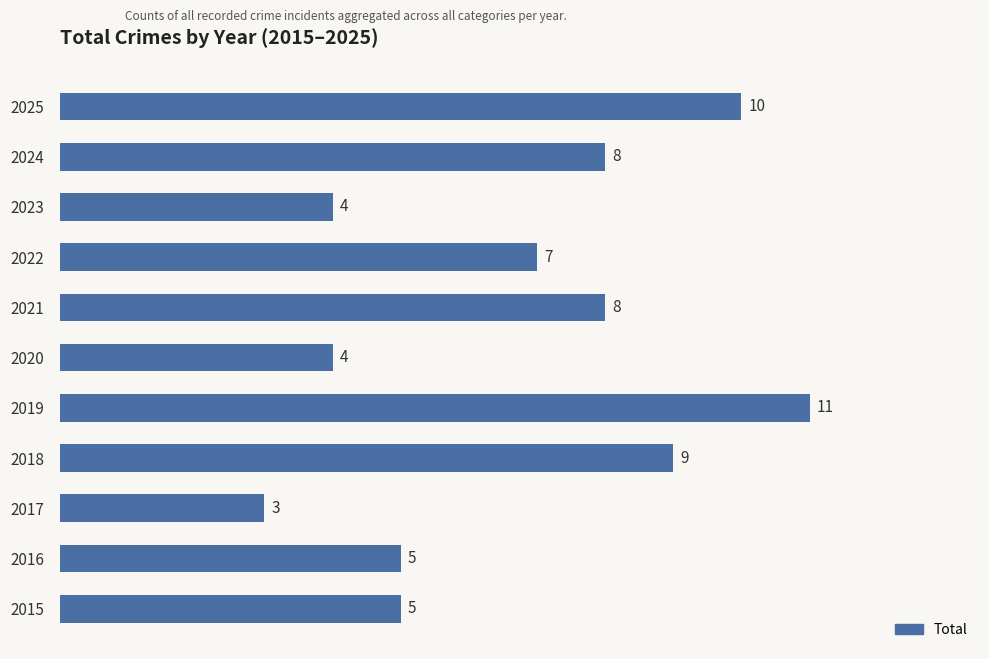

Is it true that the value at 2022 is 7?

True